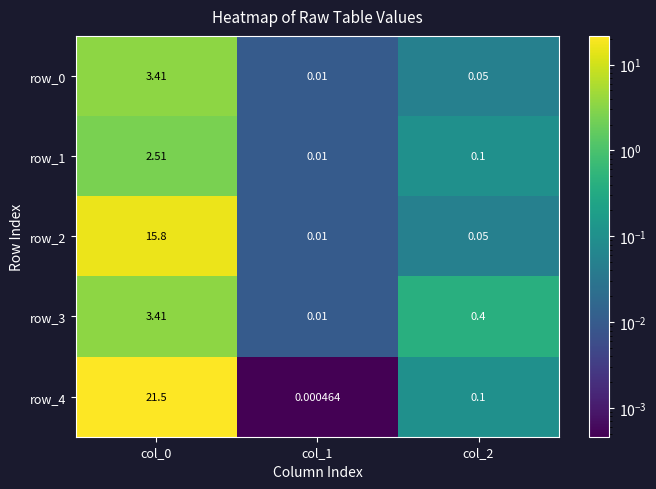

What value does the row_1 series have at col_0?

2.5